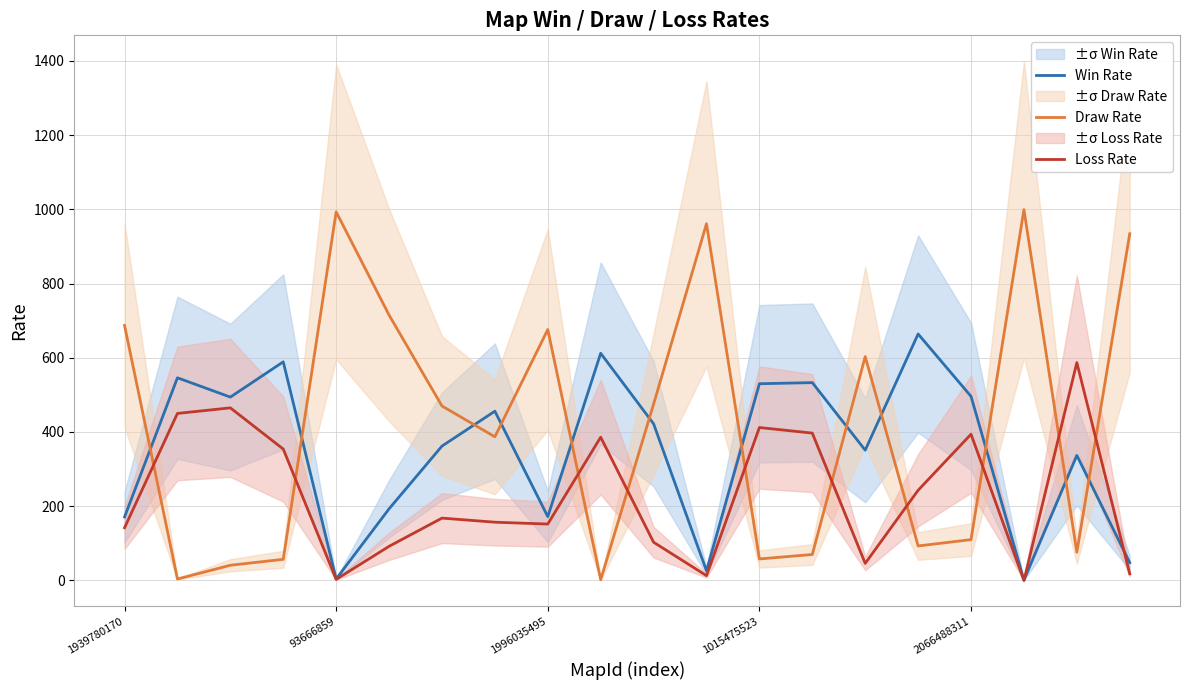

What is the maximum value for Win Rate?

664